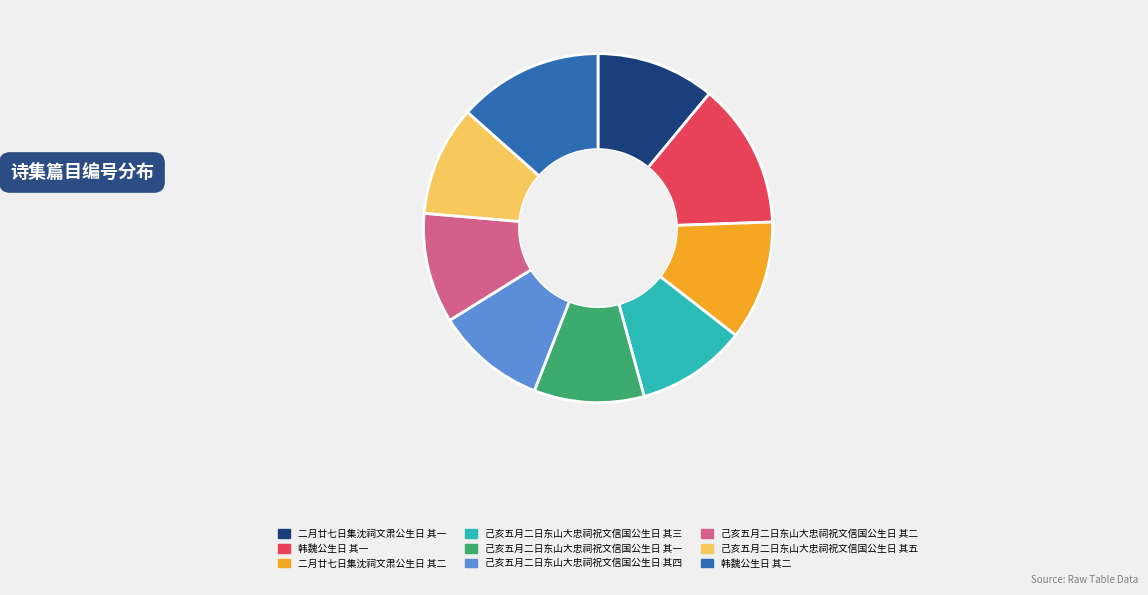

What is the ratio of the value at 己亥五月二日东山大忠祠祝文信国公生日 其三 to the value at 二月廿七日集沈祠文肃公生日 其二?

0.9